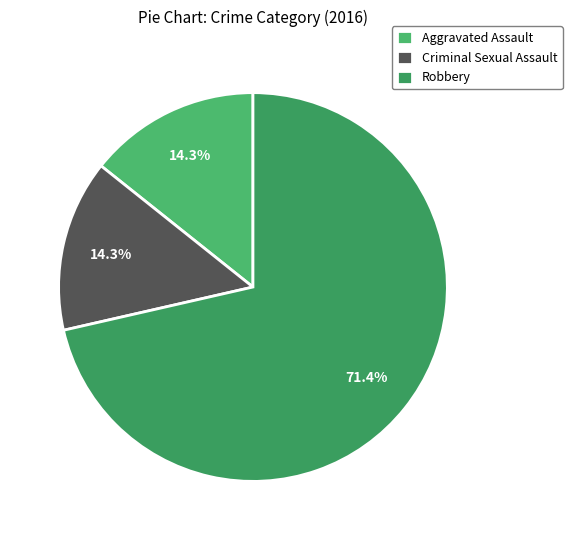

To the nearest percent, what is the combined percentage of Aggravated Assault and Robbery?

86%